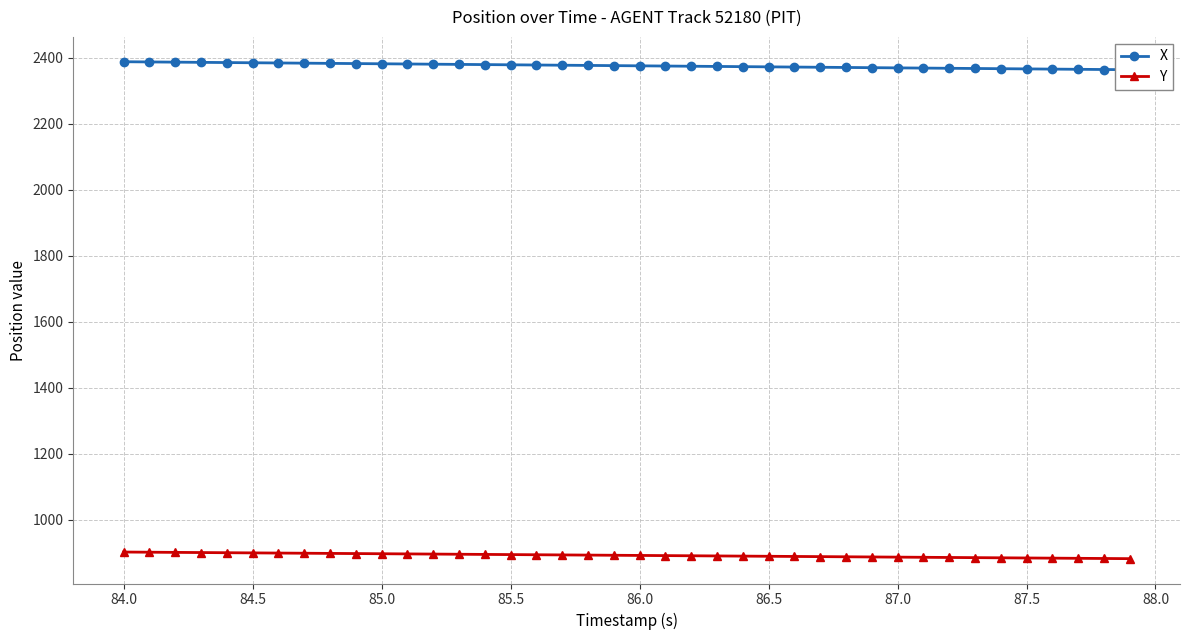

Is it true that Y equals 886.9 at 87.0?

True